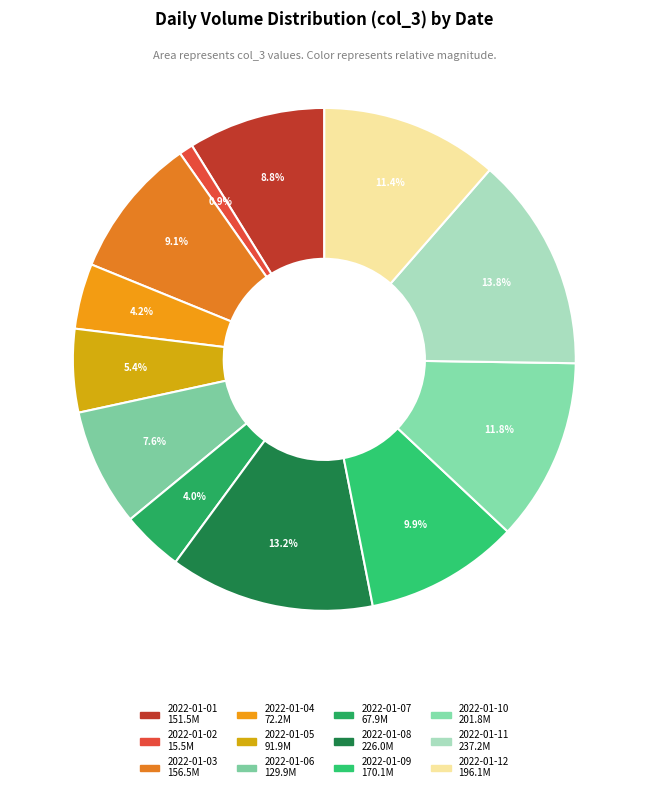

Is it true that 2022-01-09 is 10% of the pie?

True